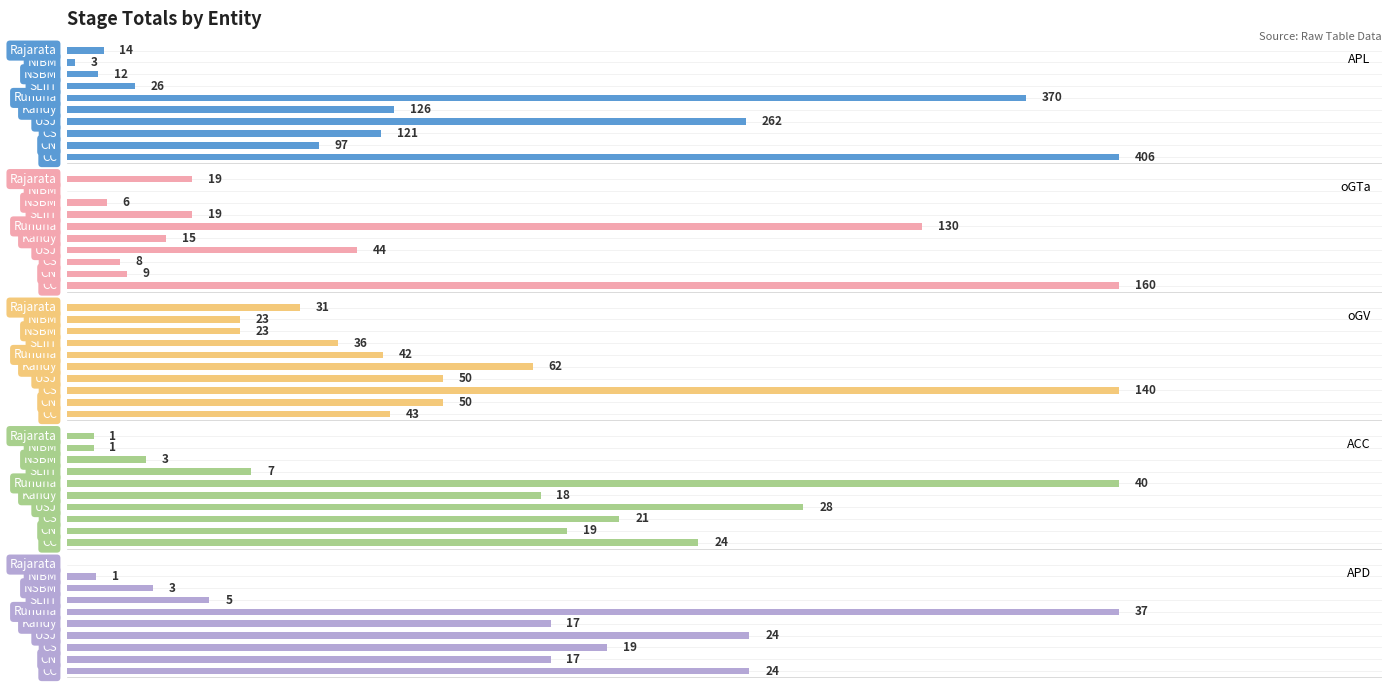

What is the sum of all oGV values?

500